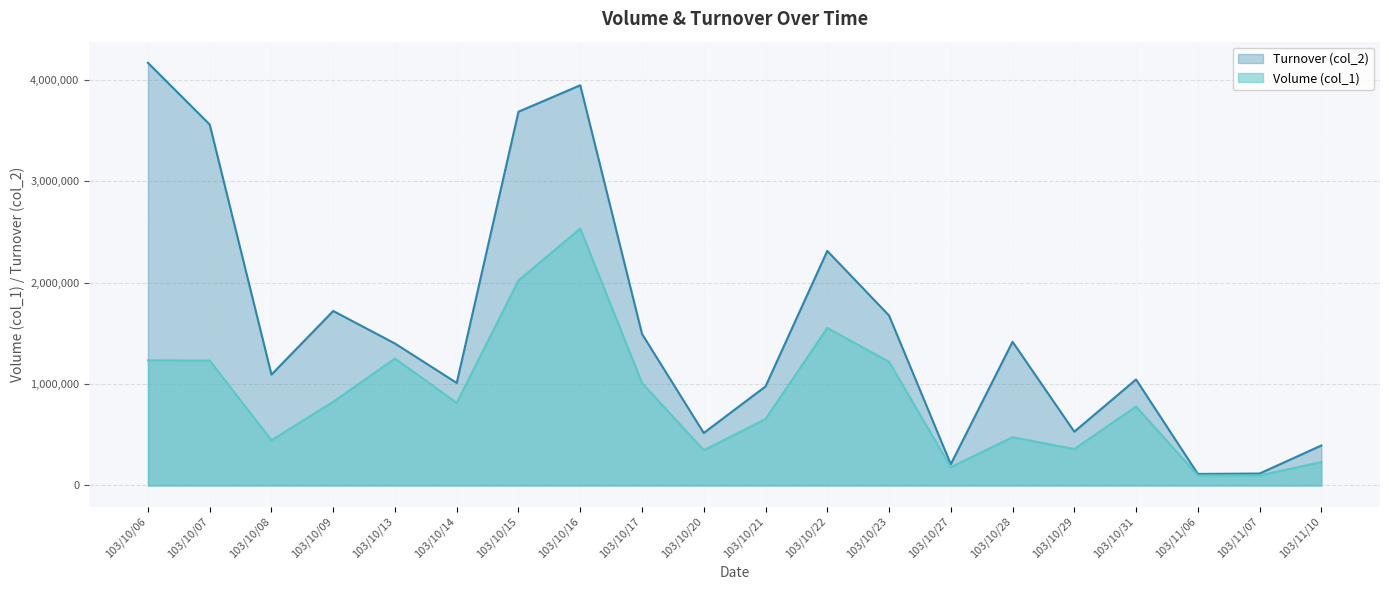

What is the average value of the Volume (col_1) series?

868700